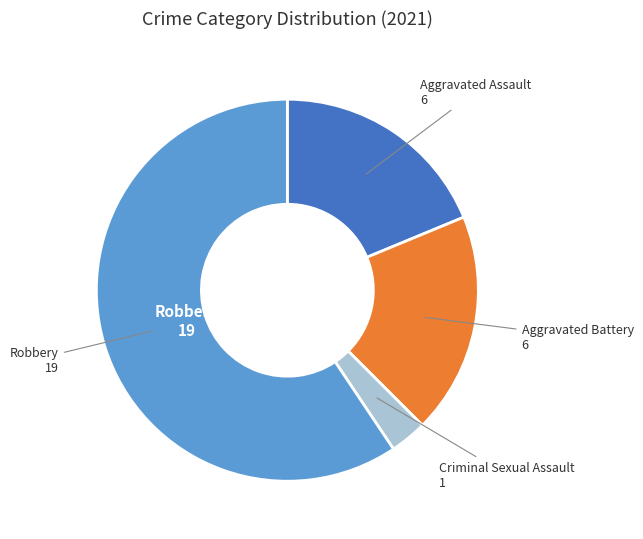

Does Robbery represent more than half of the total?

Yes